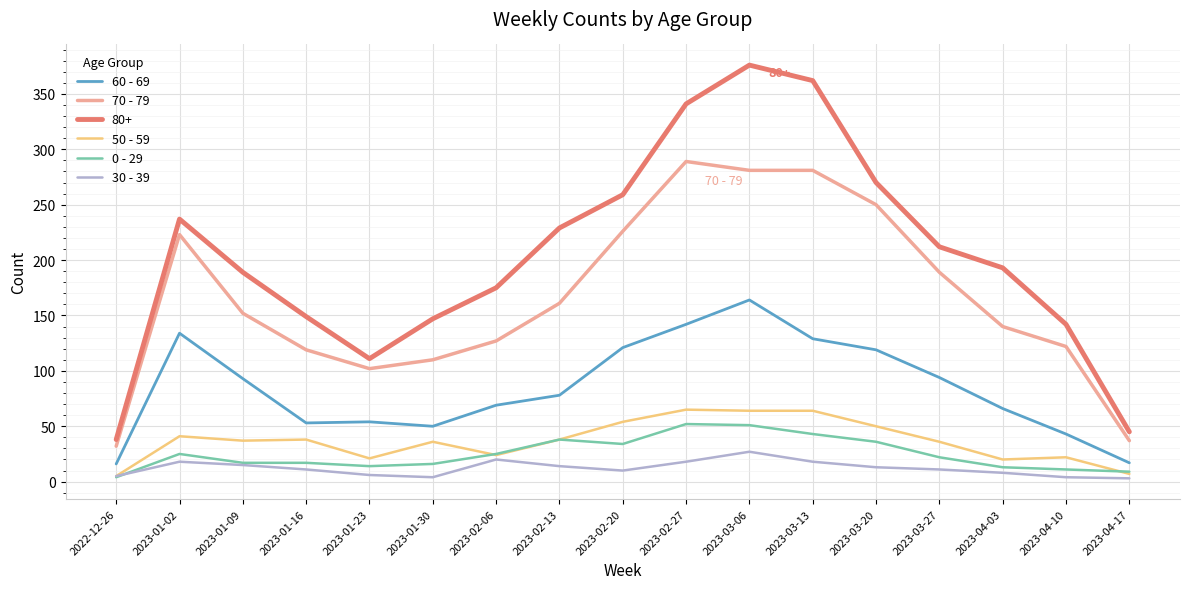

The 80+ series shows 229 at 2023-02-13. True or false?

True